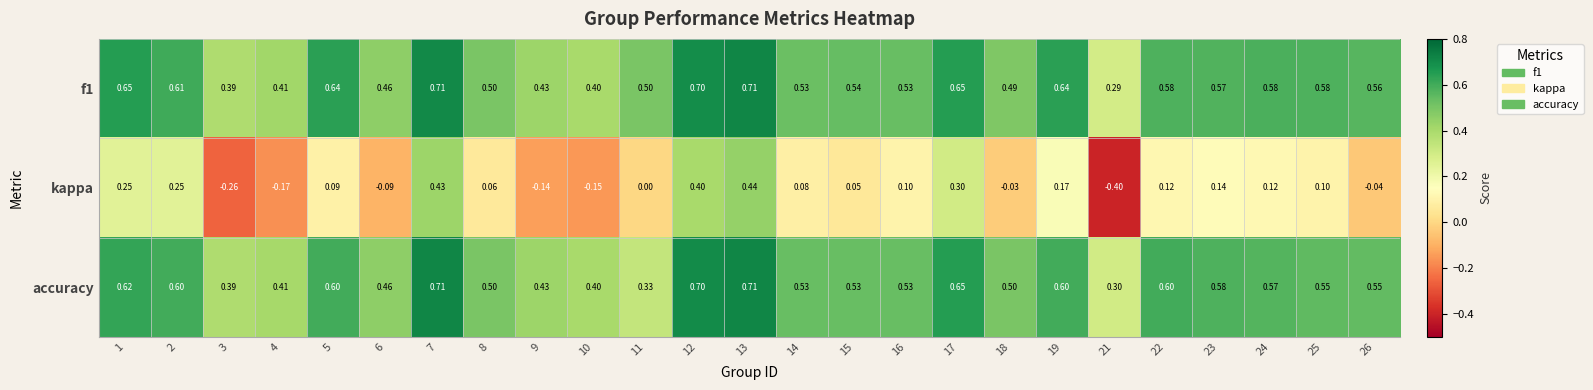

Is the value of accuracy at 16 greater than the value of f1 at 13?

No